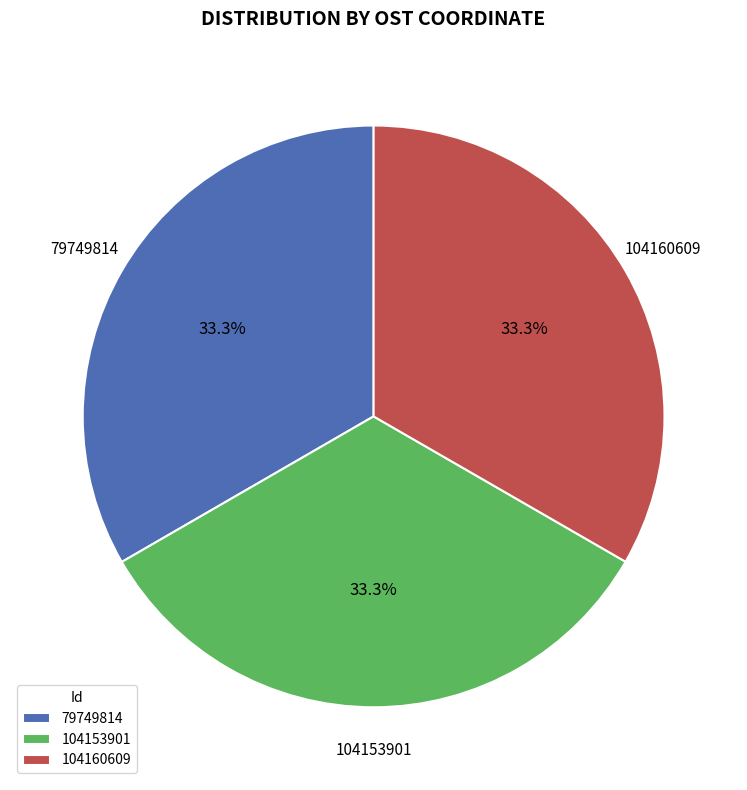

What percentage is the 104160609 slice, to the nearest percent?

33%